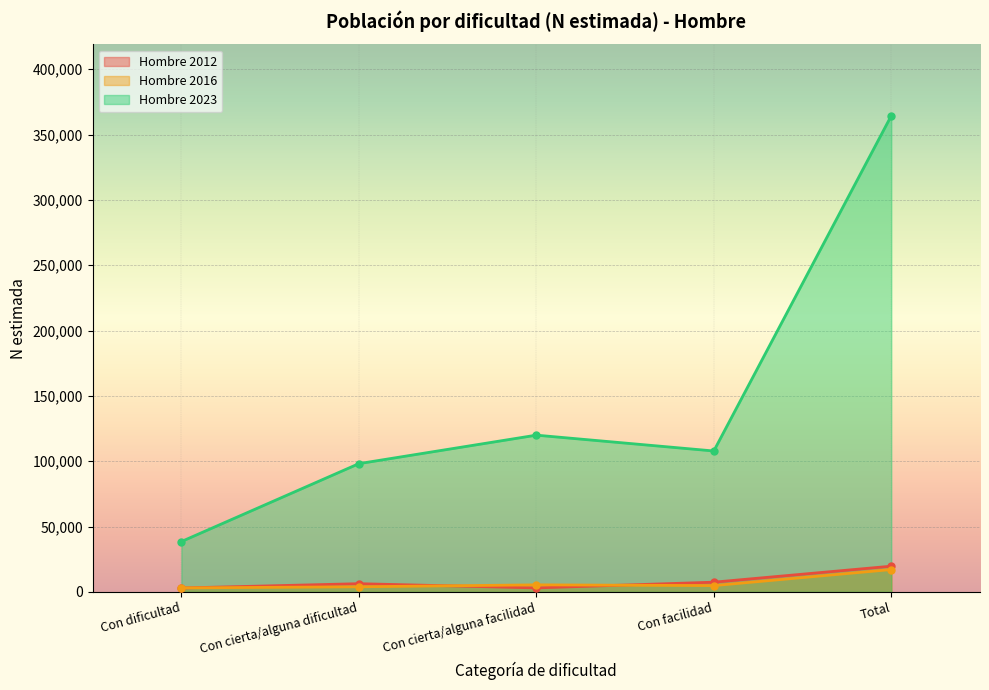

At how many categories does at least one series exceed 180250?

1